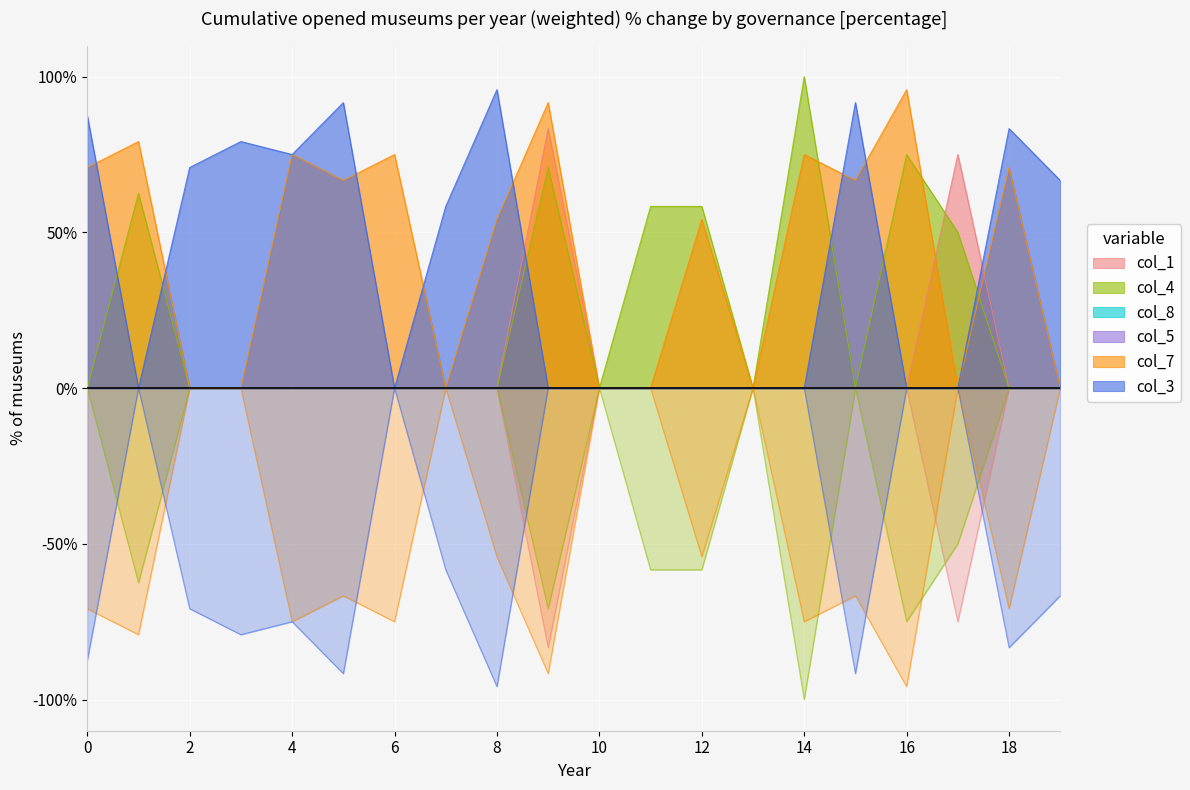

How many values in col_7 are above zero?

12